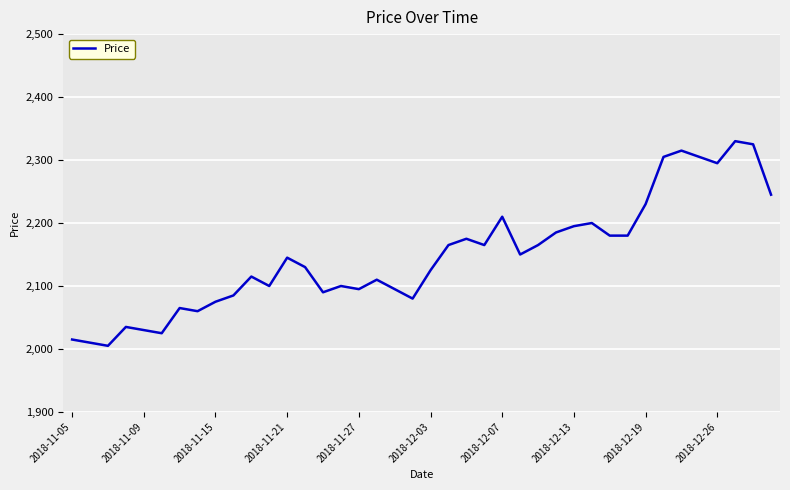

What is the greatest value displayed?

2330